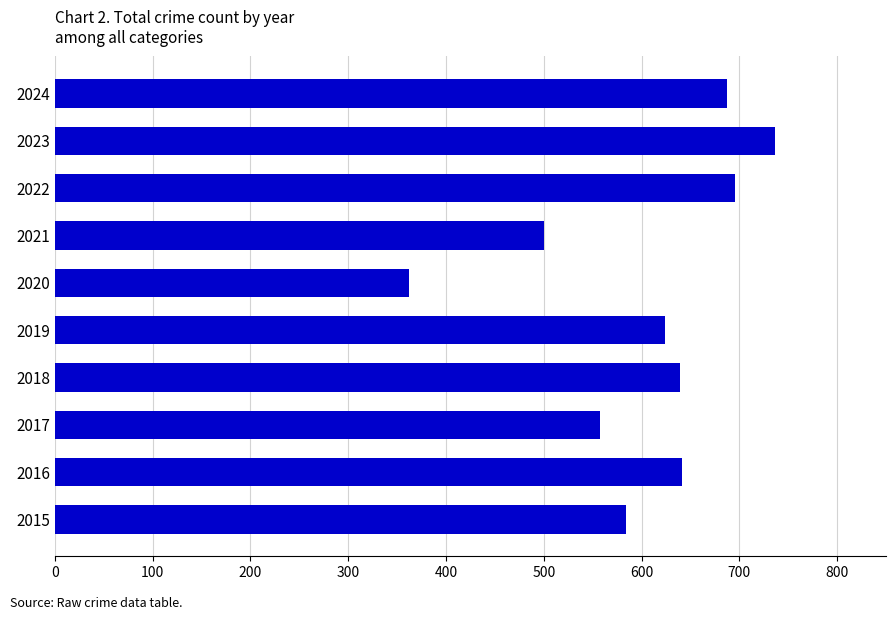

What is the difference between the values at 2021 and 2022?

196